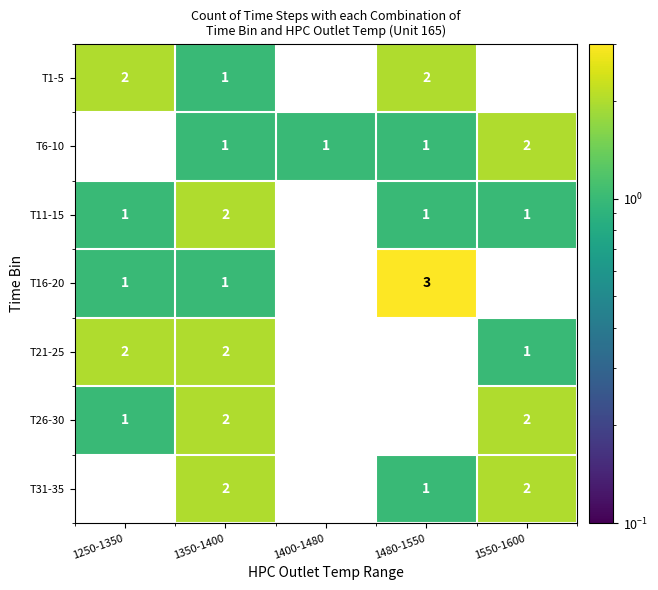

The T21-25 series shows 1 at 1250-1350. True or false?

False